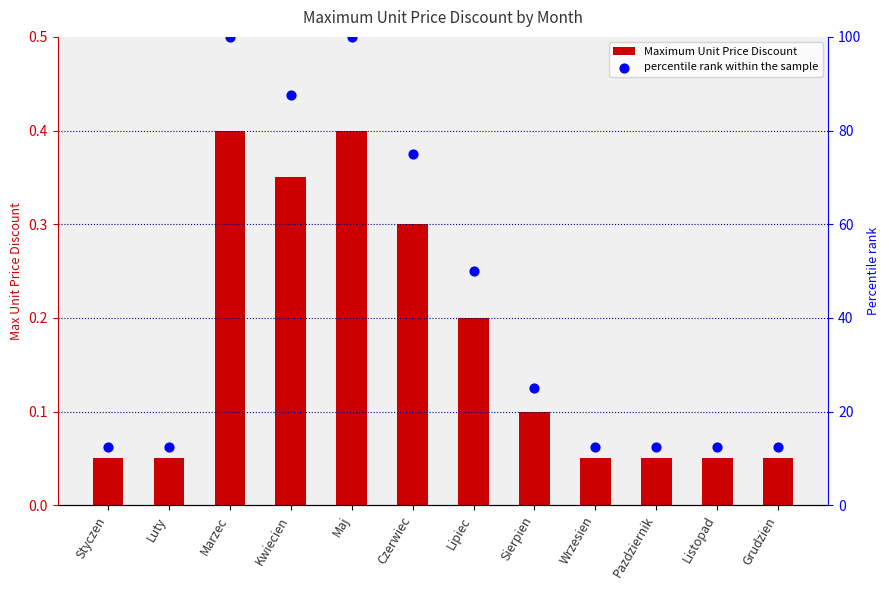

At which category is the sum across all series the highest?

Marzec